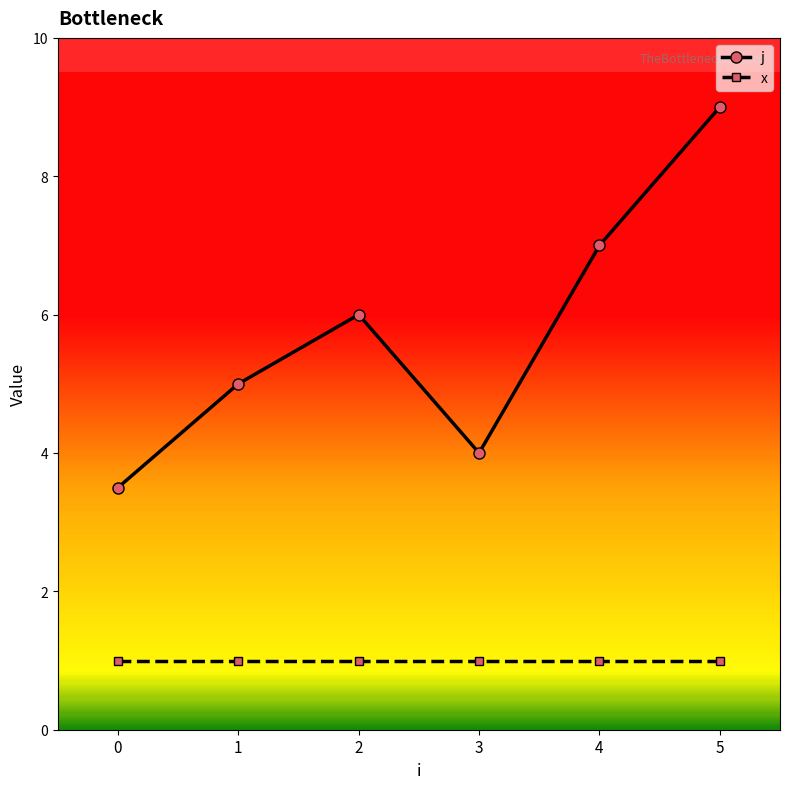

Rank the series by their maximum value, from highest to lowest.

j, x